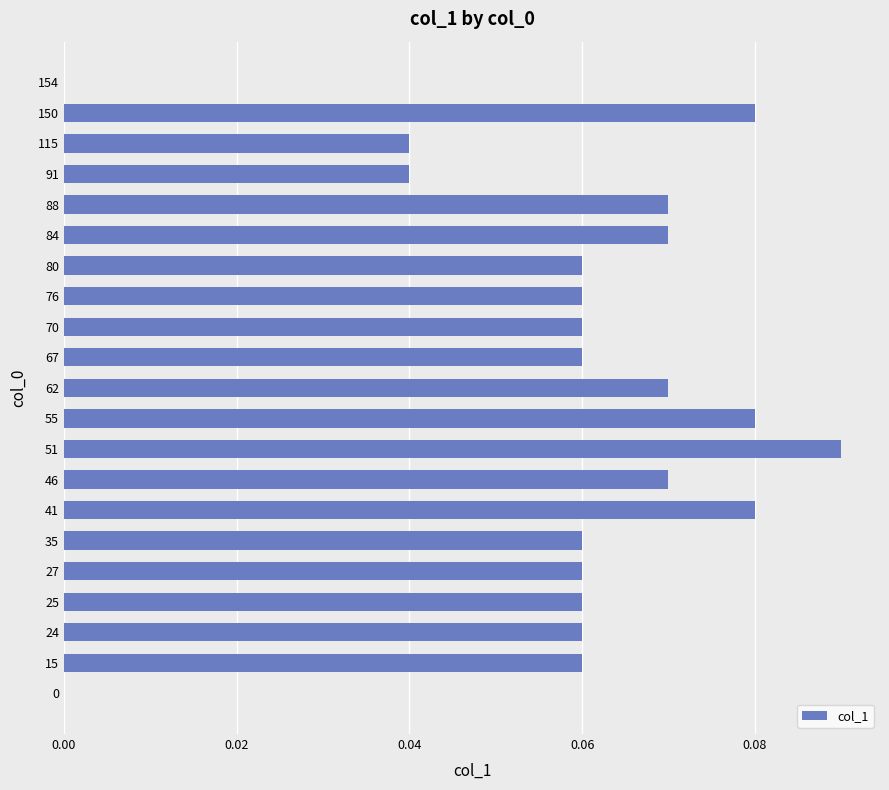

Count the values in the range 0 to 1.

21